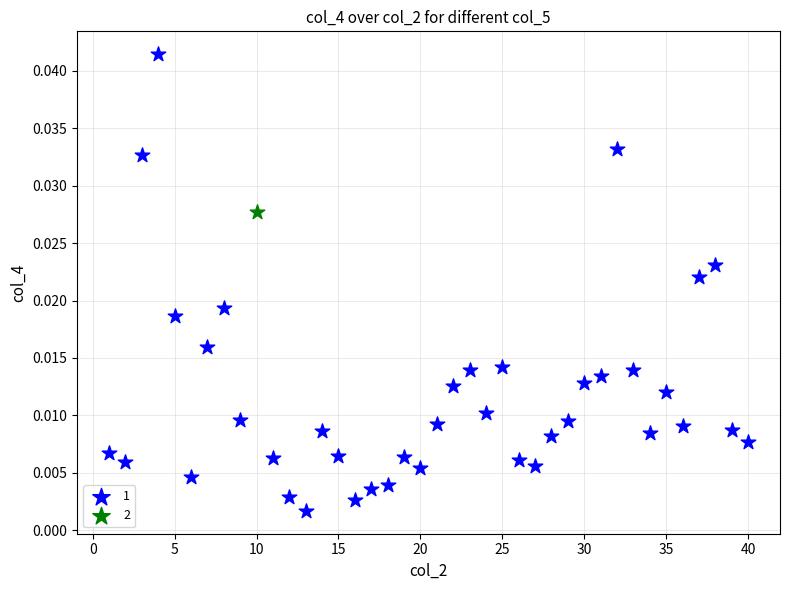

Which series reaches the maximum Y coordinate?

1